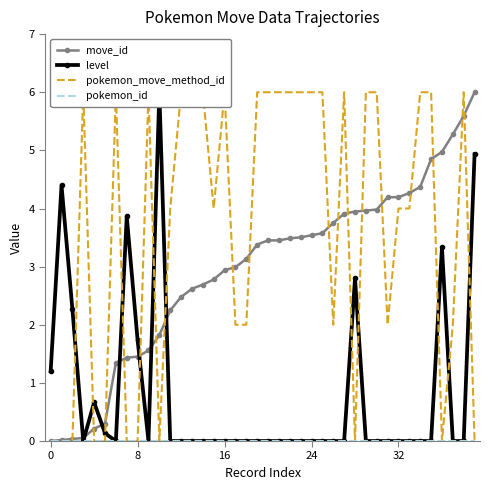

At which category is the sum across all series the highest?

38